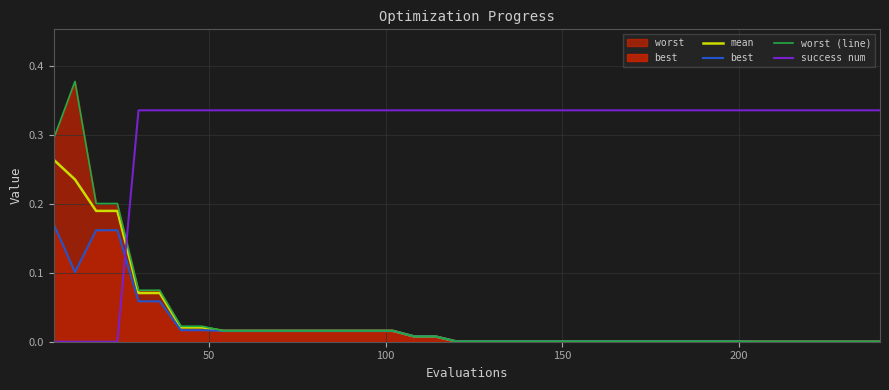

At how many categories does at least one series exceed 0?

40